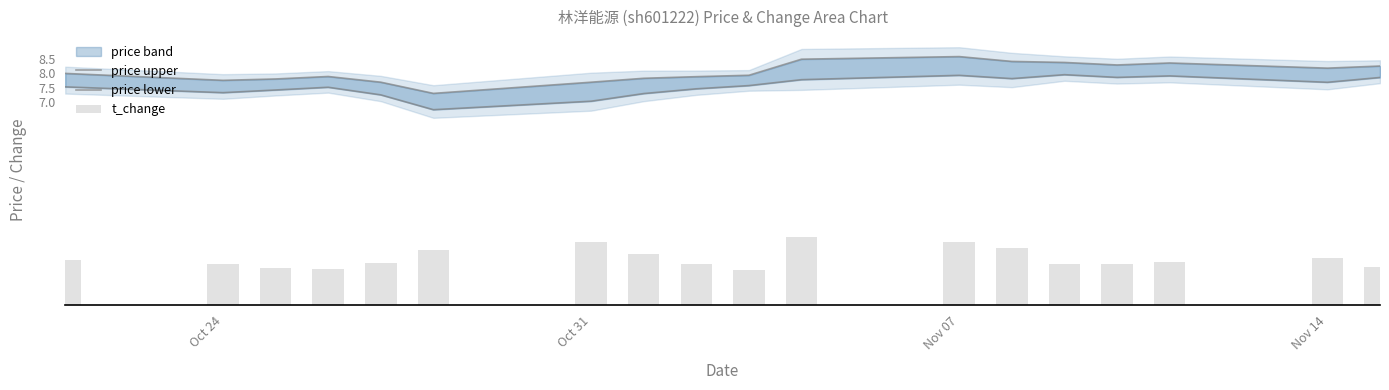

Reading right to left, list all the values displayed in this chart.

price upper: 8.3	8.2	8.4	8.3	8.4	8.4	8.6	8.5	7.9	7.9	7.8	7.7	7.3	7.7	7.9	7.8	7.8	8.0
price lower: 7.9	7.7	7.9	7.9	8.0	7.8	7.9	7.8	7.6	7.5	7.3	7.0	6.7	7.3	7.5	7.4	7.3	7.5
t_change: 1.3	1.6	1.5	1.4	1.4	2.0	2.2	2.4	1.2	1.4	1.8	2.2	1.9	1.5	1.2	1.3	1.4	1.6